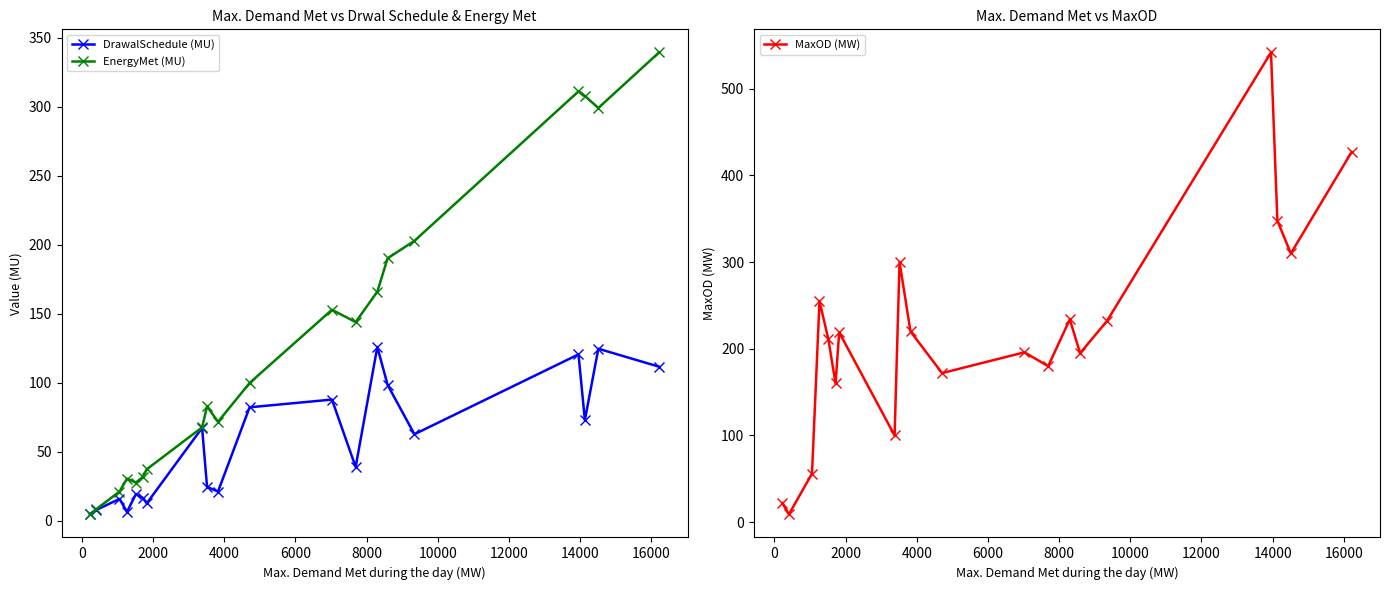

Reading left to right, what are all the values shown in this chart?

DrawalSchedule (MU): 5.1	8.0	16.0	6.6	19.4	16.6	12.7	67.4	24.7	21.3	82.3	87.9	39.1	126.0	98.5	62.8	120.6	73.0	124.7	111.7
EnergyMet (MU): 4.8	8.6	21.3	30.7	27.8	32.0	37.4	67.8	83.0	71.8	99.9	152.9	144.0	166.0	190.2	202.8	311.0	307.7	299.0	339.2
MaxOD (MW): 22.0	9.0	56.0	255.0	211.0	160.0	219.0	100.0	300.0	220.0	172.0	196.0	180.0	234.0	195.0	232.0	542.0	348.0	310.0	427.0